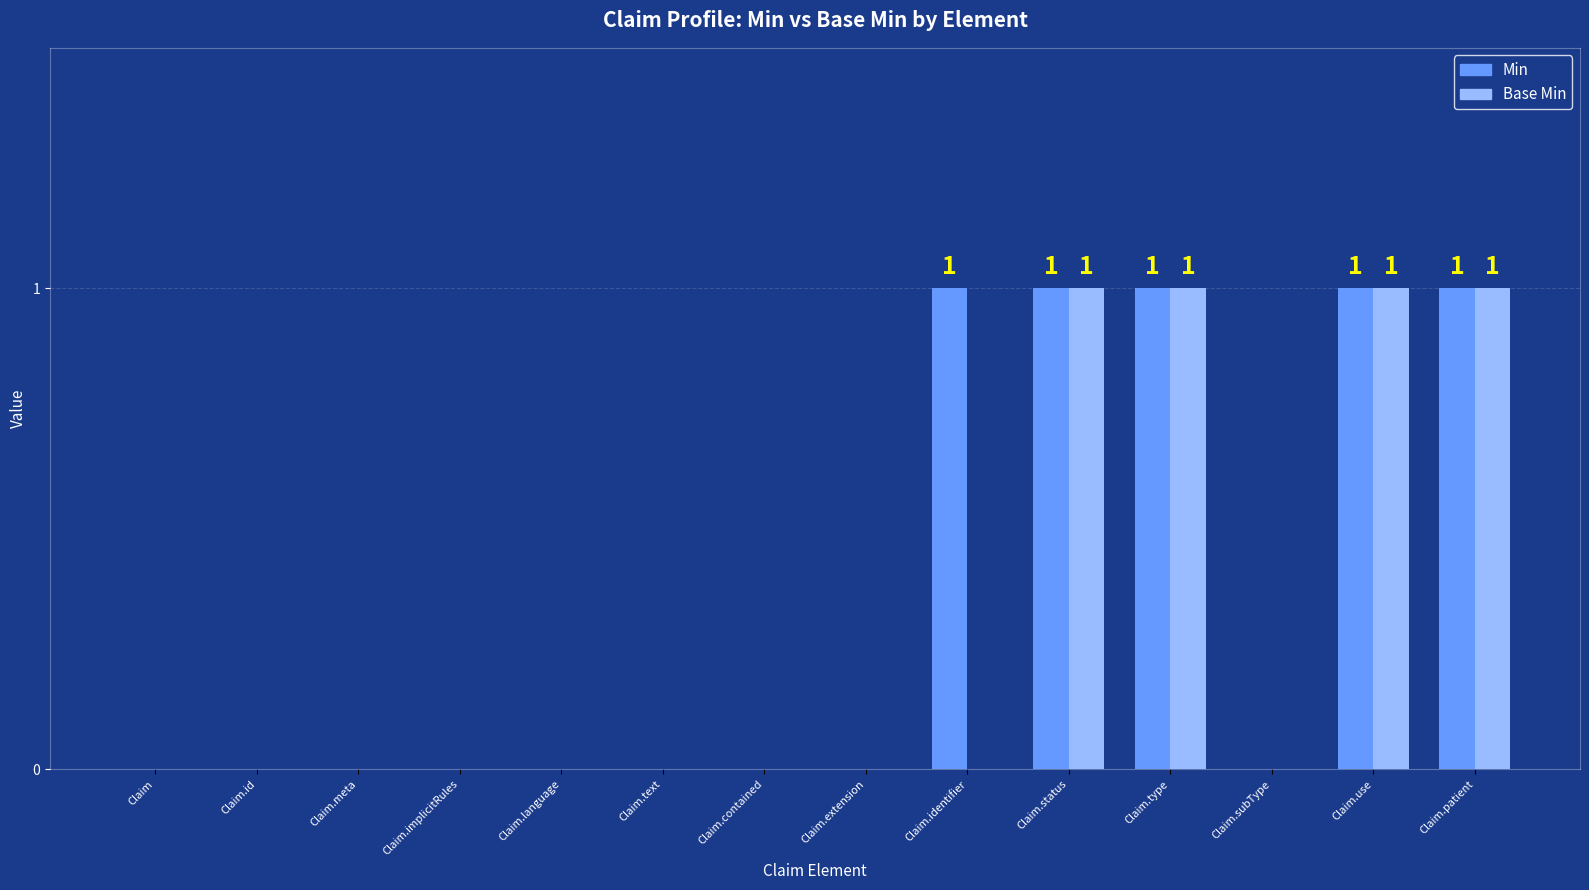

What is the sum of all Base Min values?

4